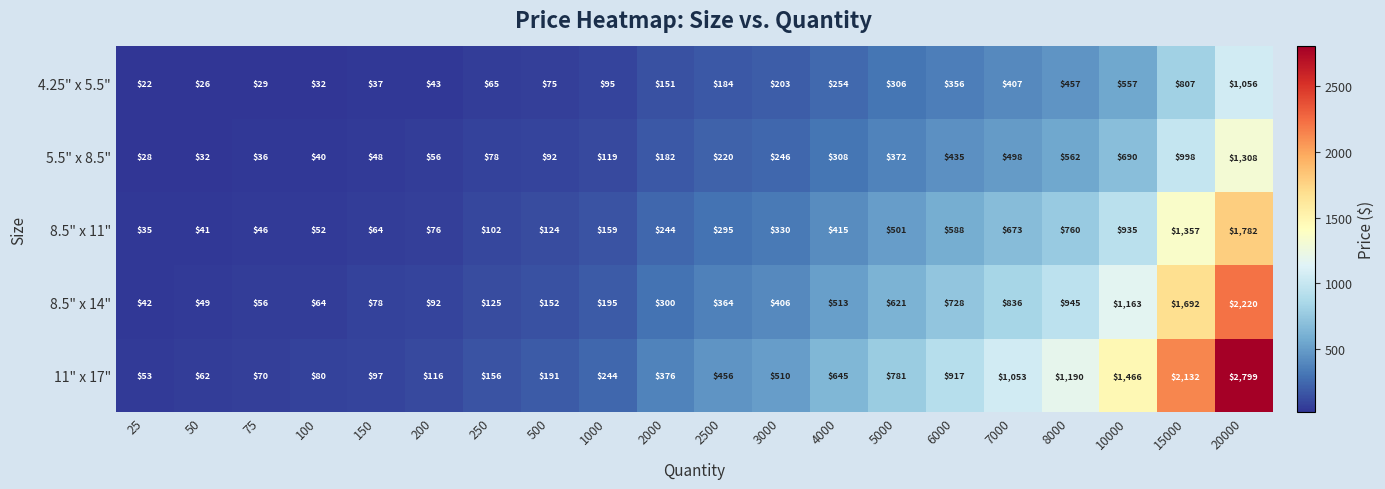

What is the average value of the 4.25" x 5.5" series?

258